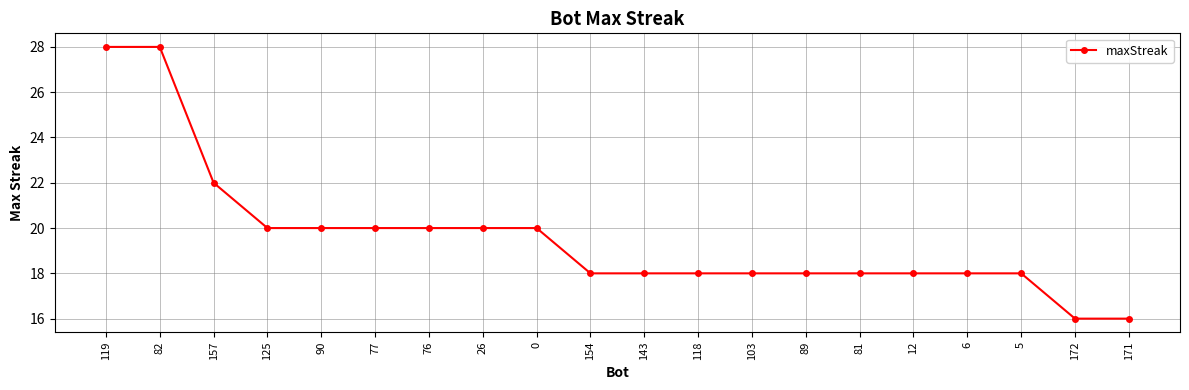

What position from the right is 118?

9